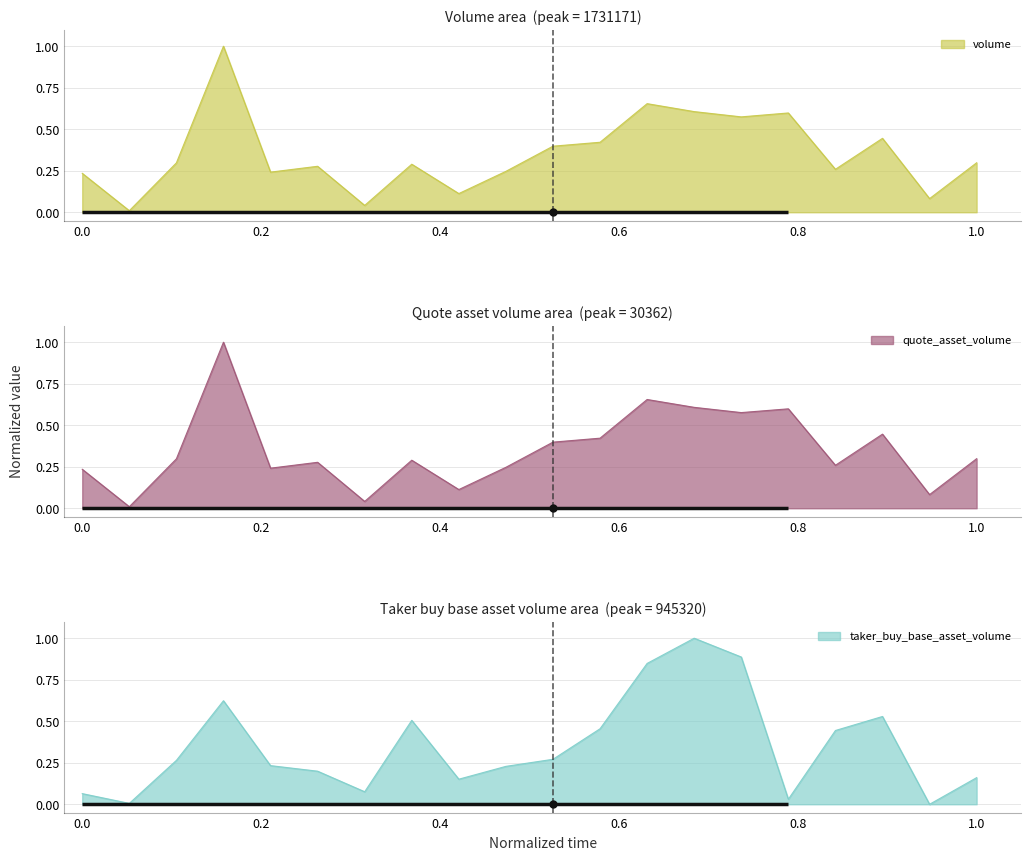

How many interior local peaks does the quote_asset_volume series have?

6